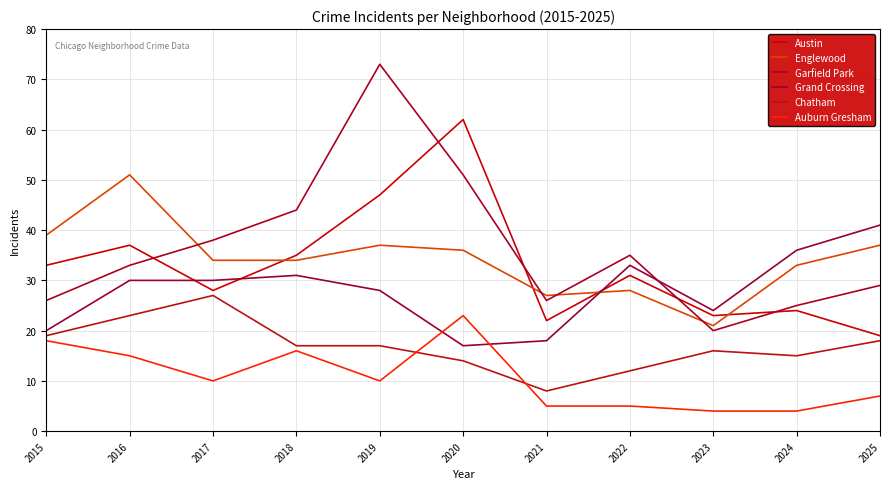

How many values in the Auburn Gresham series are below 10?

5